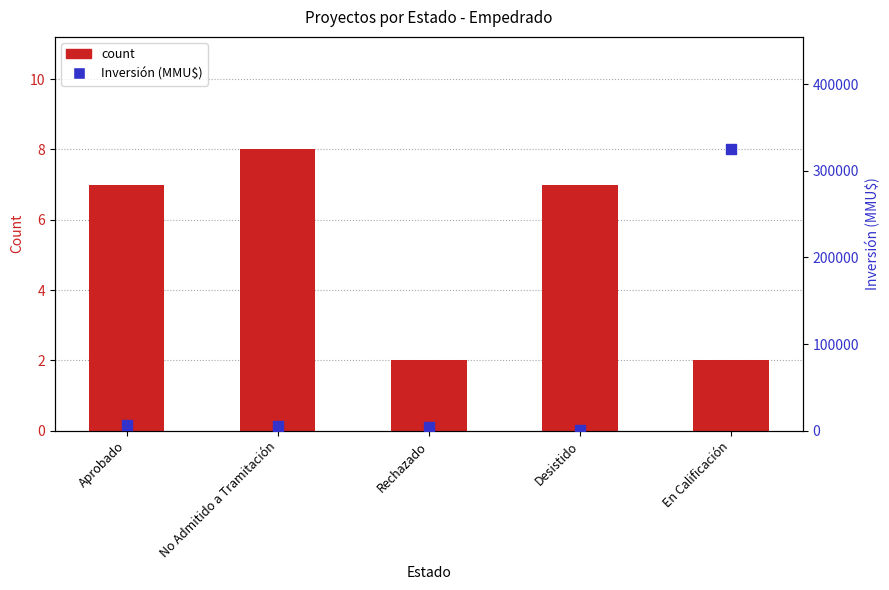

At how many categories does at least one series exceed 11665?

1